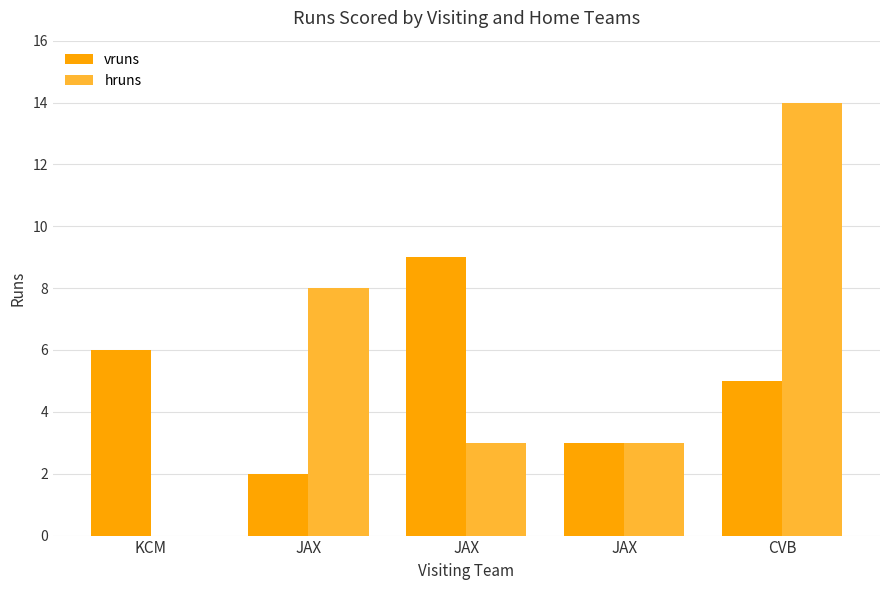

Which label corresponds to the smallest value in the chart?

KCM